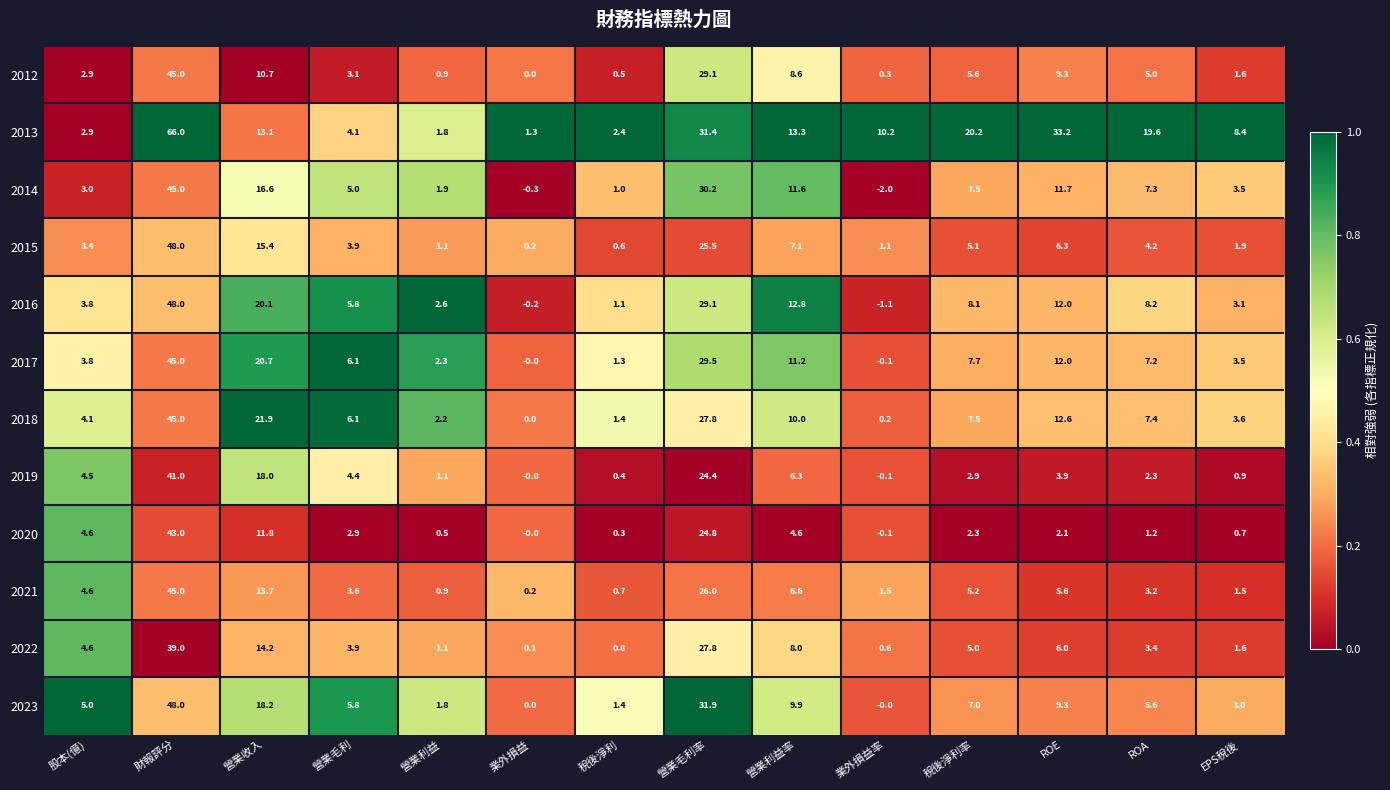

The value of 2021 at 營業毛利率 is 26.0. True or false?

True